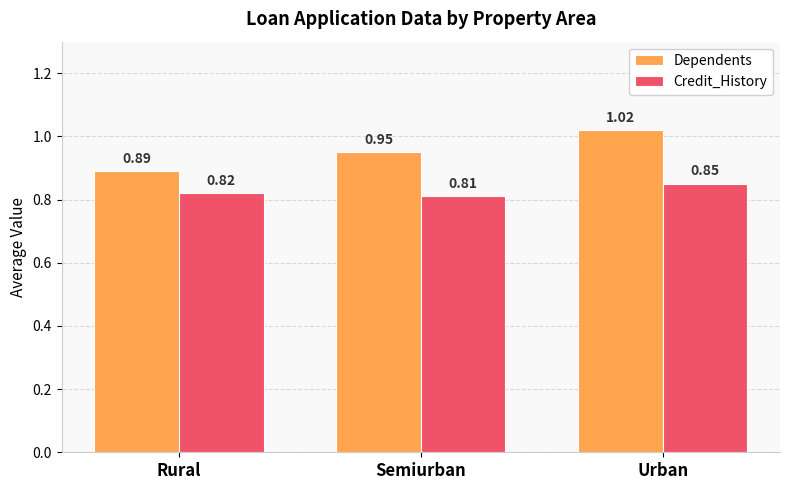

Which series changed the most between Semiurban and Urban?

Dependents